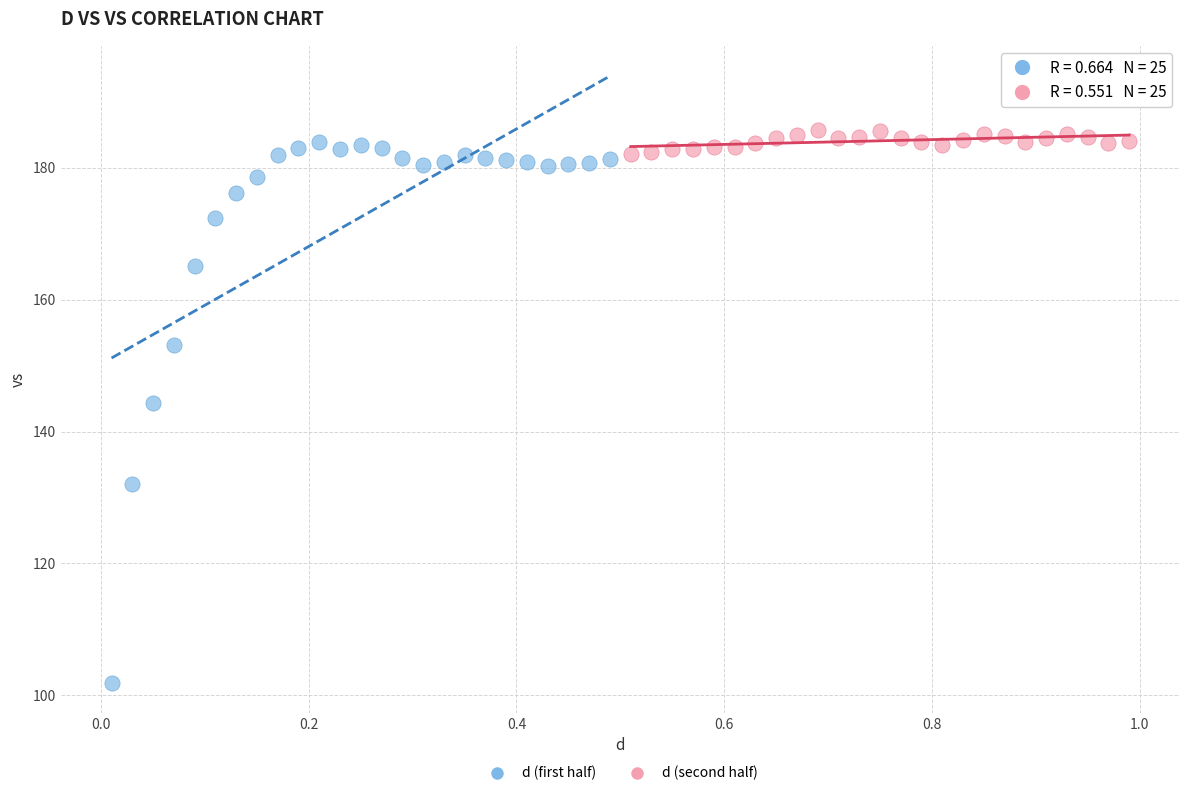

What are all the series names shown in the legend?

d (first half), d (second half)